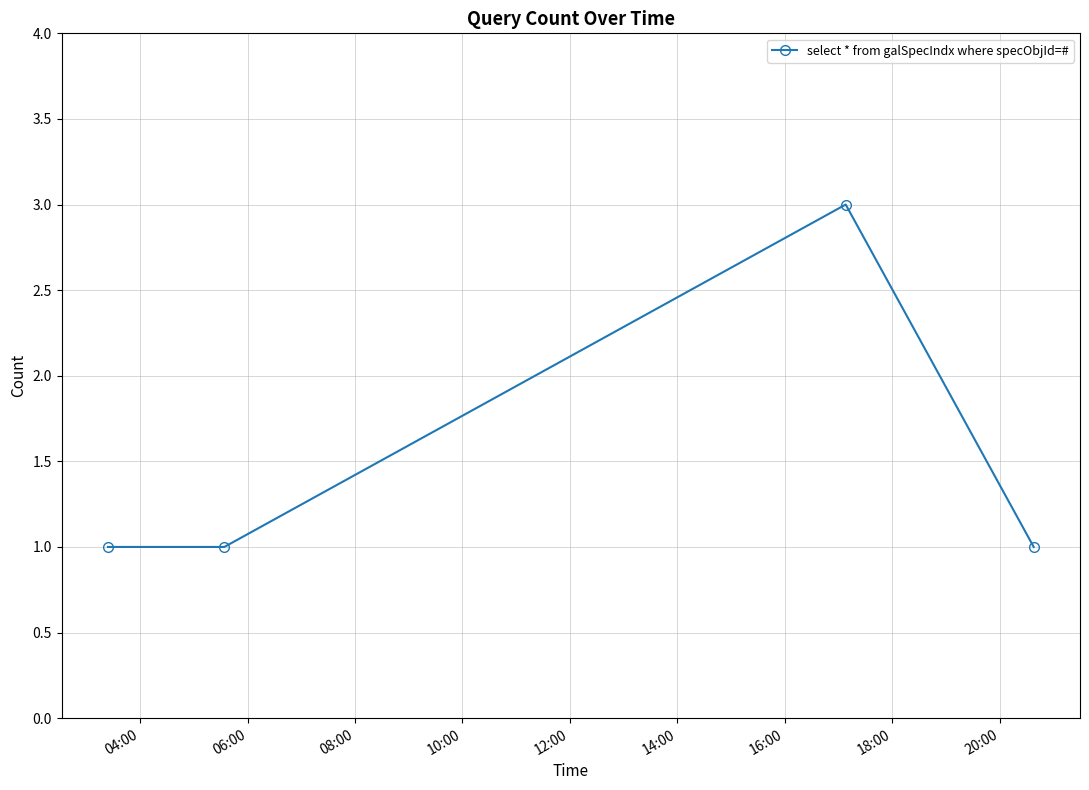

How many interior local peaks (higher than both neighbors) does the data have?

1